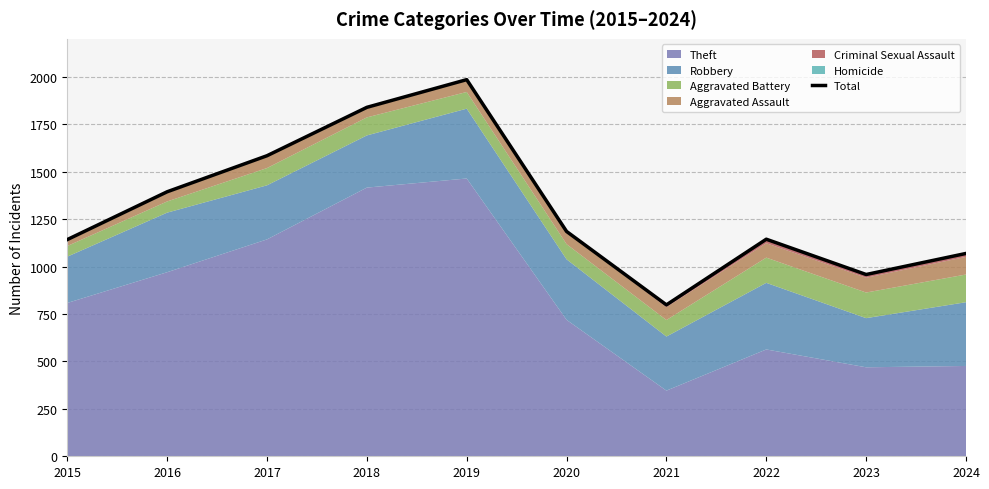

What is the minimum value shown in the chart?

798